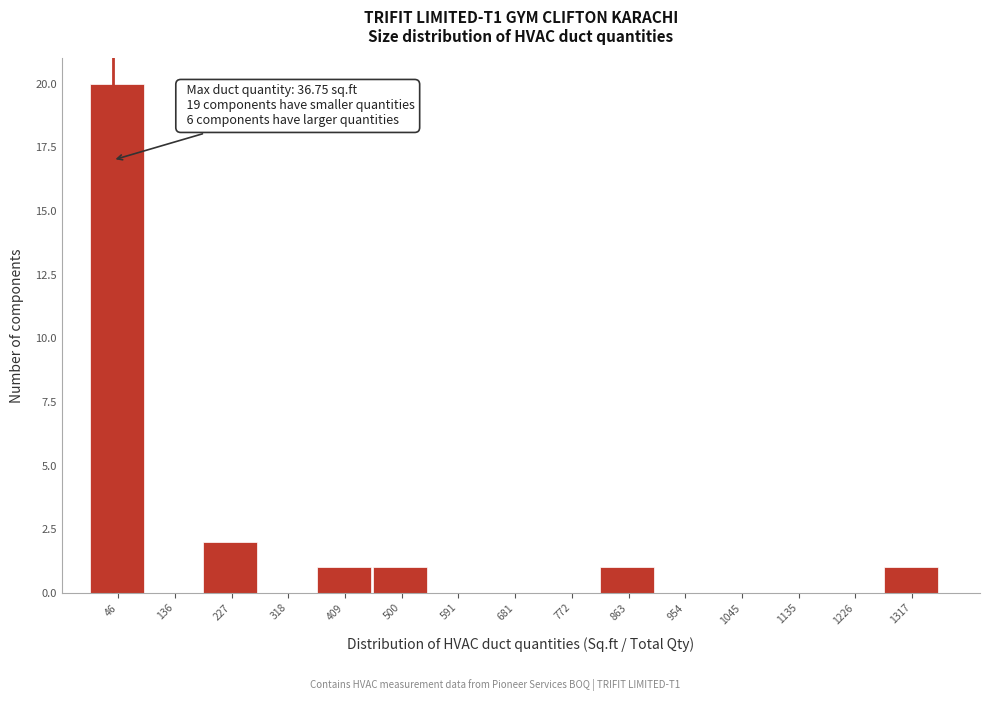

Which range on the x-axis has the tallest bar?

0 to 90